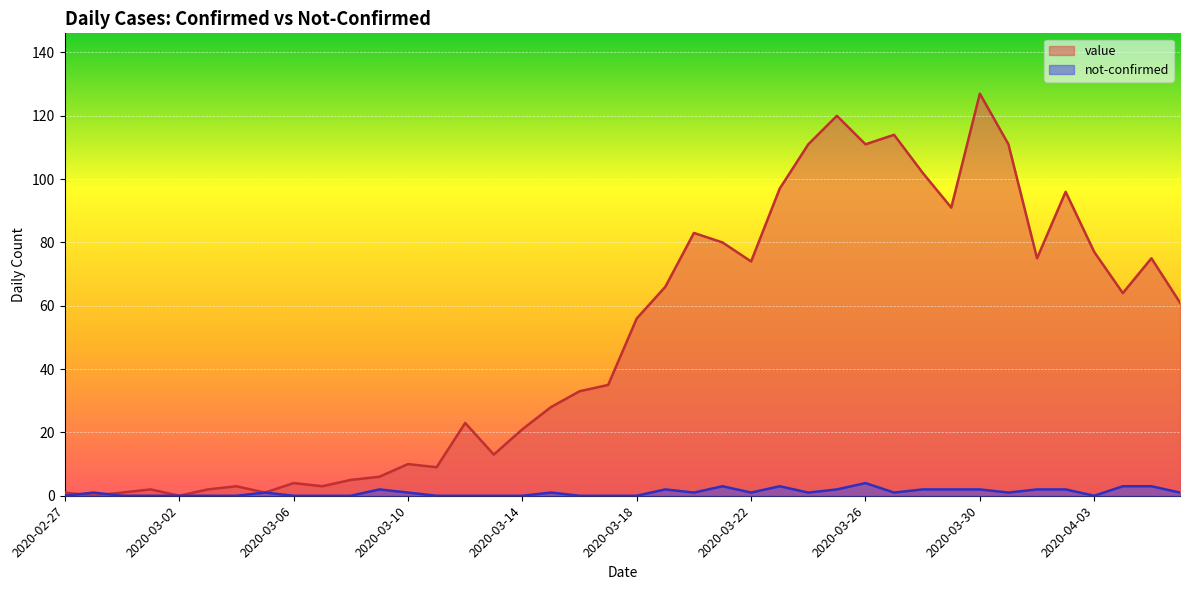

Count the not-confirmed values in the range 0 to 2.

35